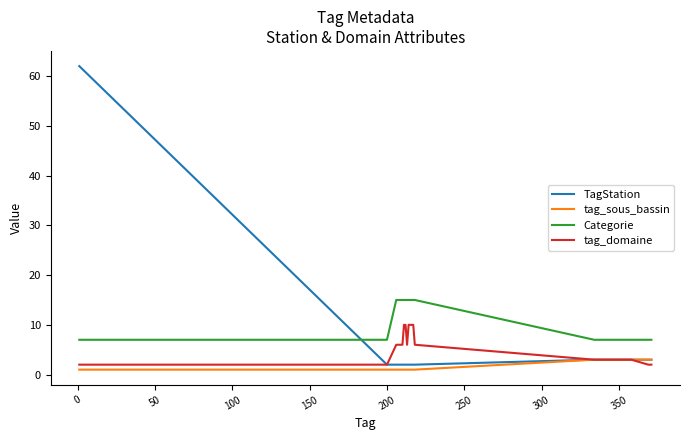

Which series has the widest spread of values?

TagStation